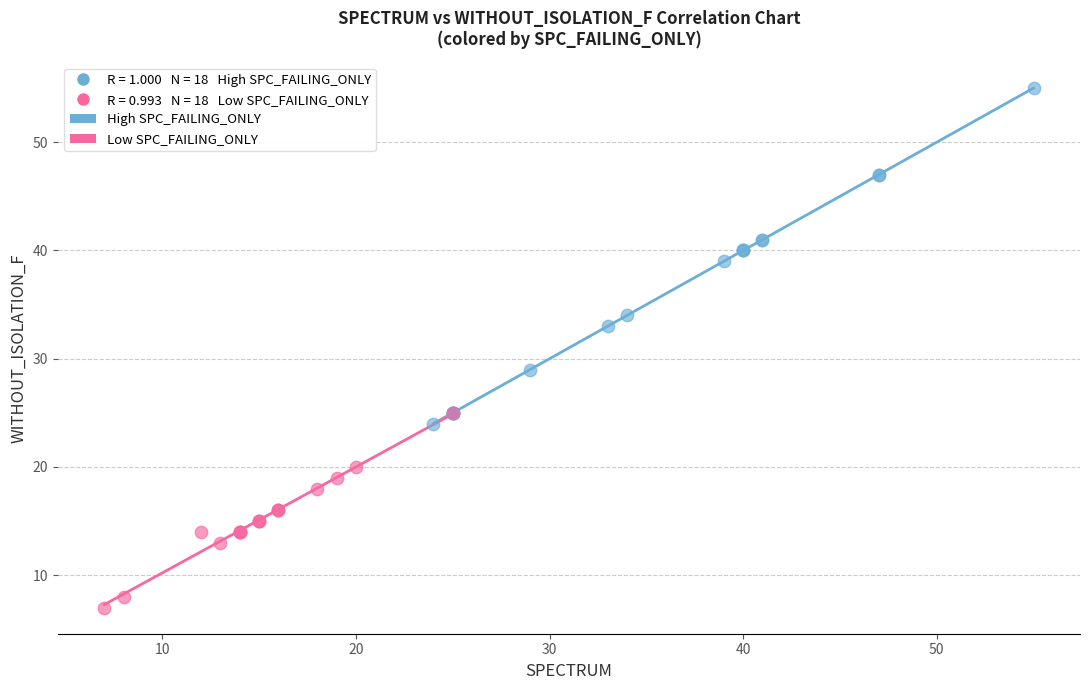

Which series has the largest Y range (max minus min)?

High SPC_FAILING_ONLY